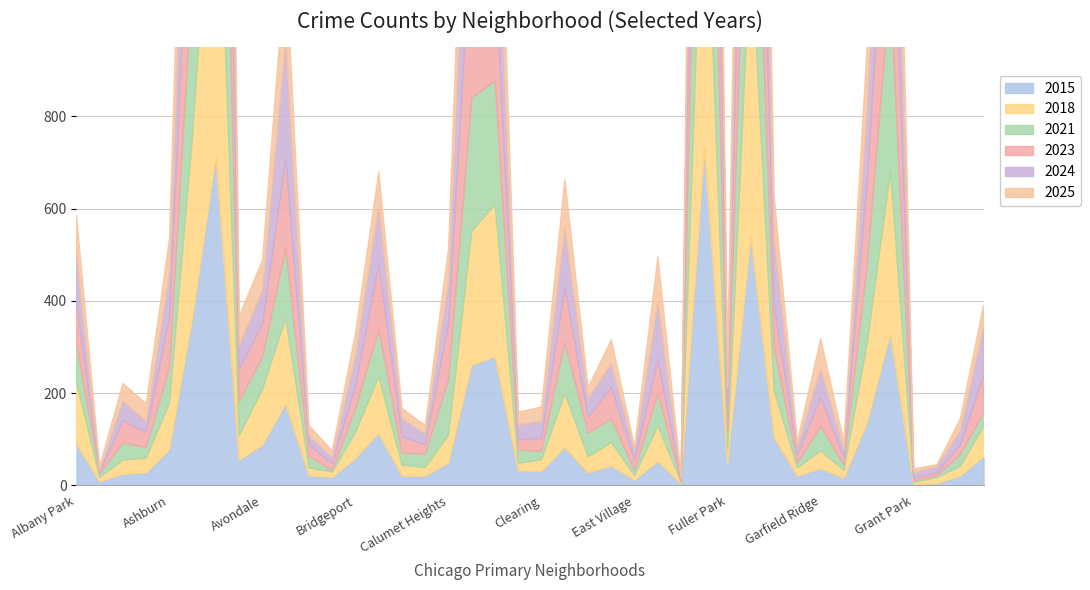

At which category is the sum across all series the highest?

Austin